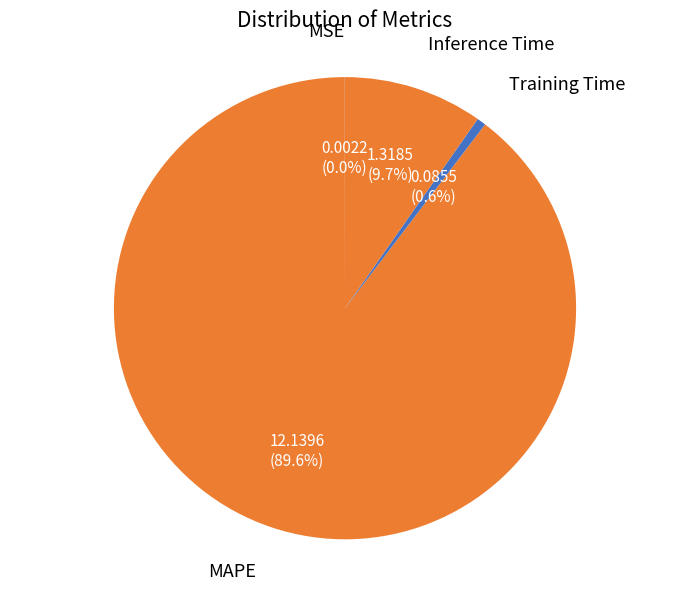

Which category has the biggest portion of the pie?

MAPE